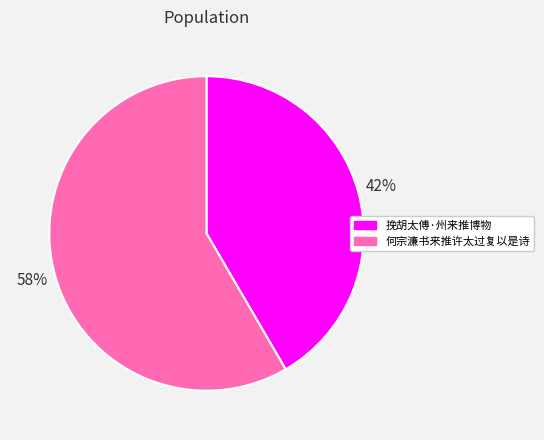

To the nearest percent, what percentage of the pie is 何宗濂书来推许太过复以是诗?

58%